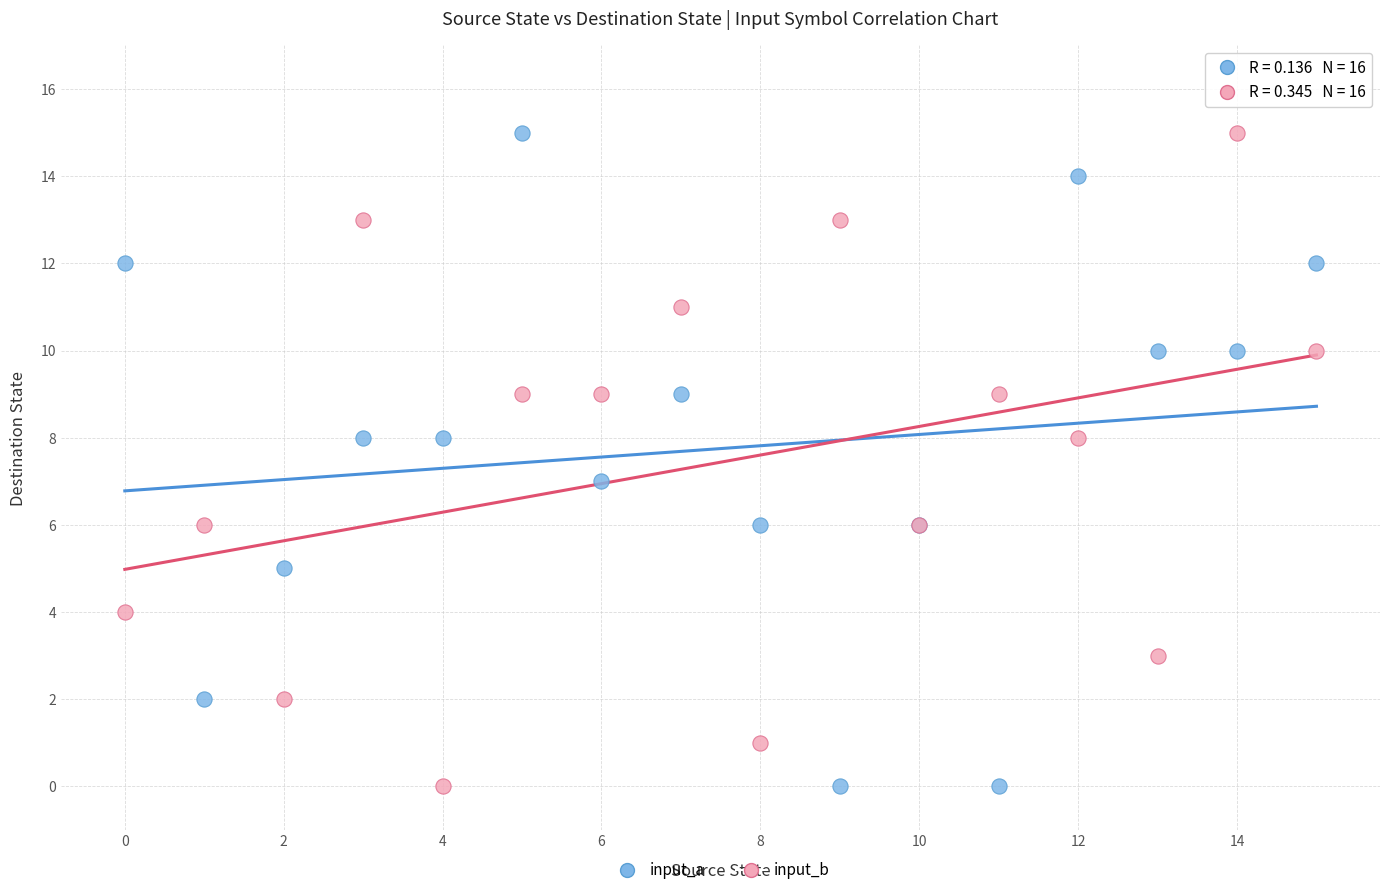

What are all the series names shown in the legend?

input_a, input_b